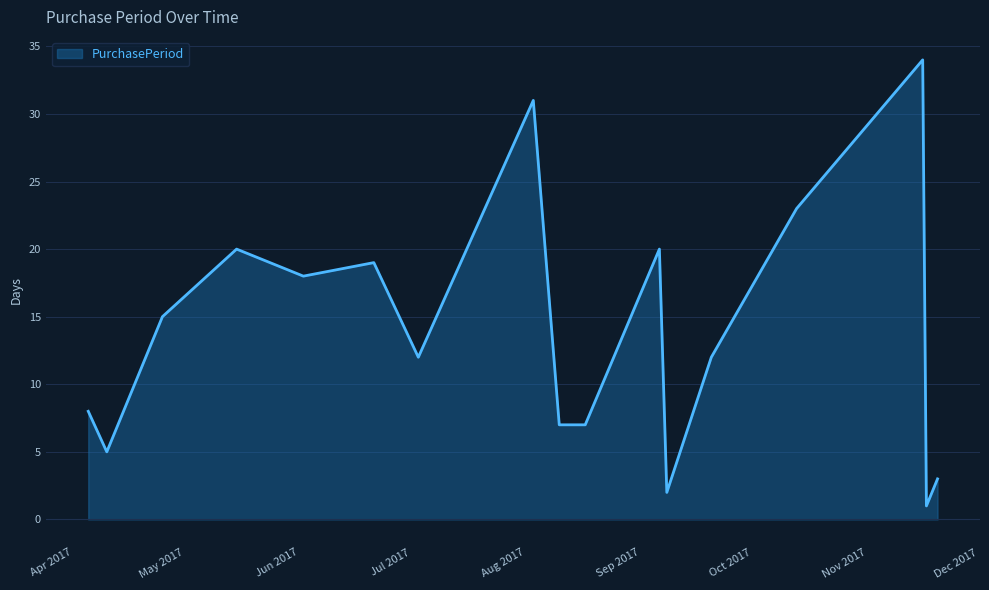

Reading left to right, extract all data points from this chart.

8	5	15	20	18	19	12	31	7	7	20	2	12	23	34	1	3